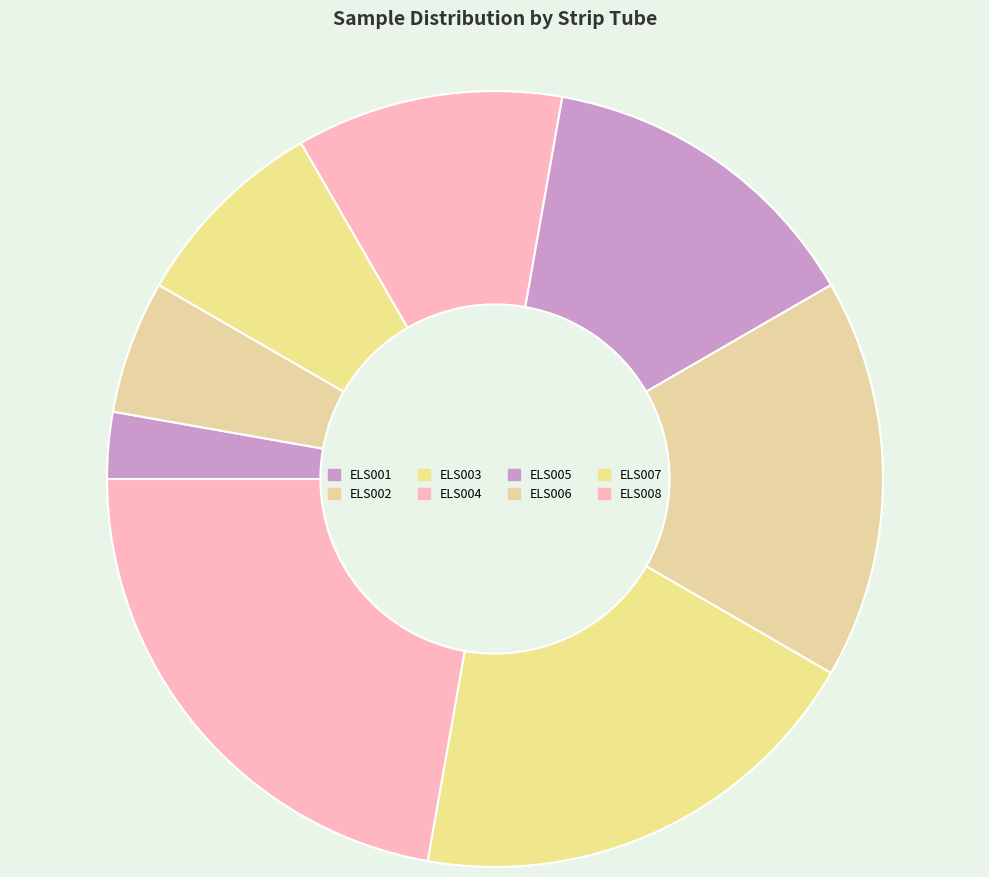

What portion of the pie excludes ELS001?

97.2%